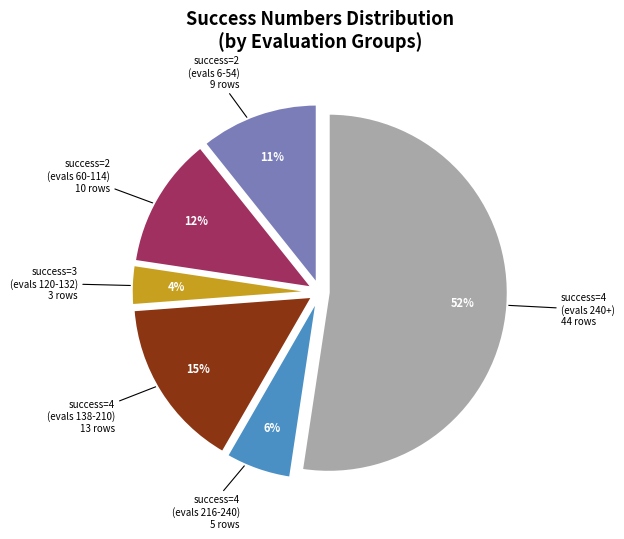

Does any single category account for the majority?

Yes